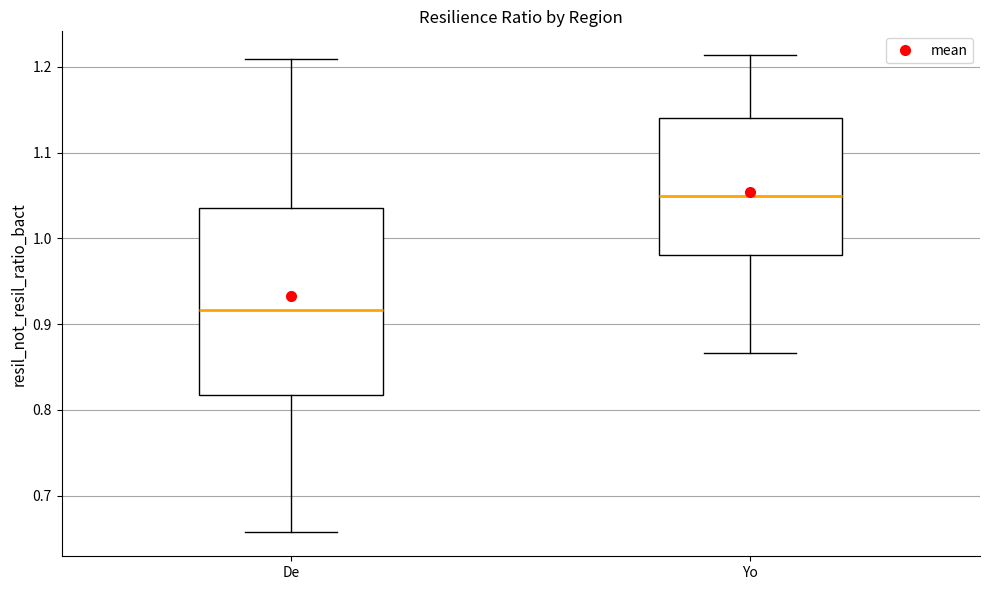

Which box is the tallest, from its lower edge to its upper edge?

De